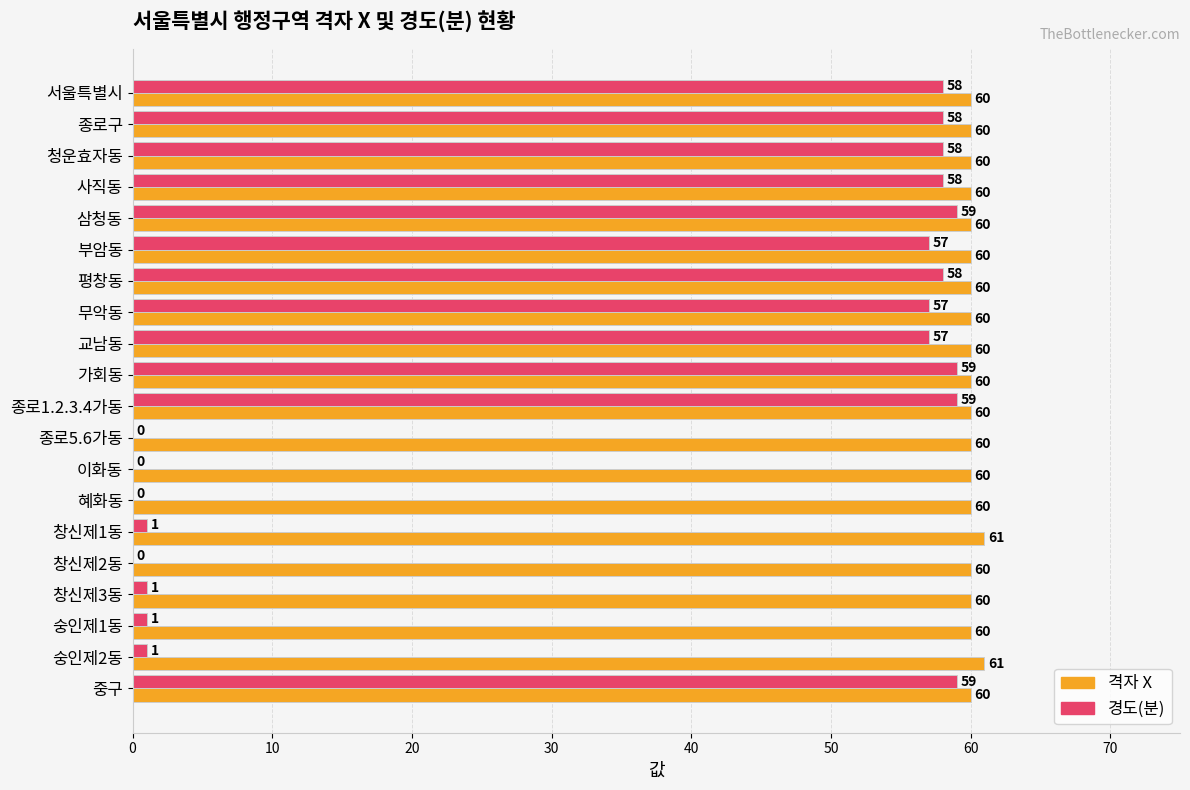

What are all the series names shown in the legend?

격자 X, 경도(분)